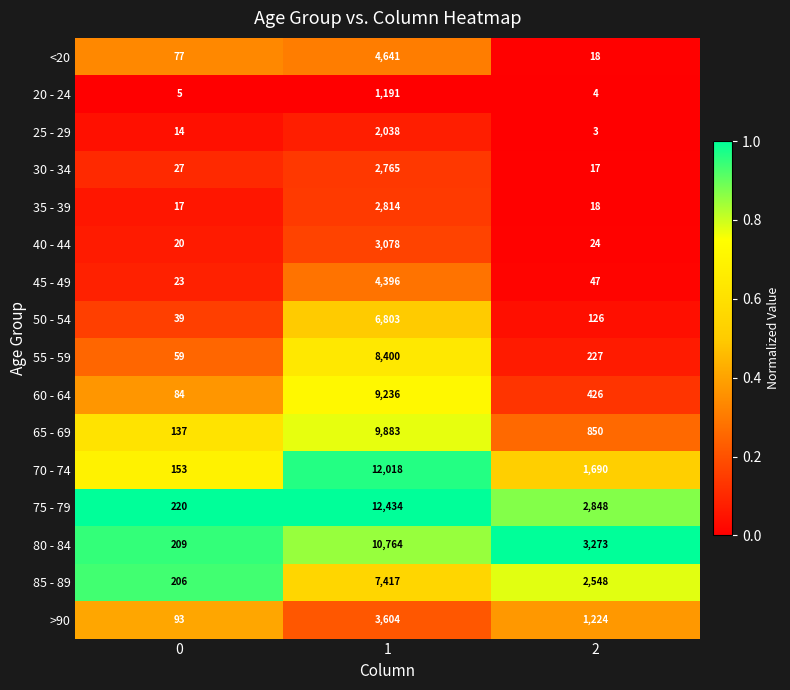

What is the greatest value displayed?

12434